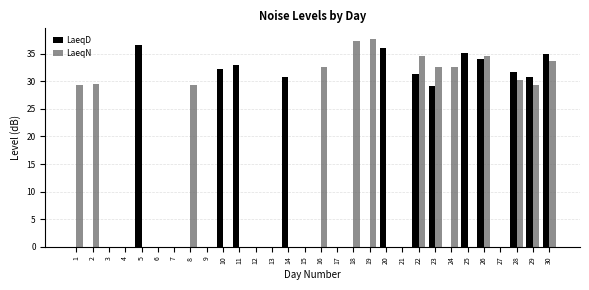

What is the maximum value for LaeqD?

36.5